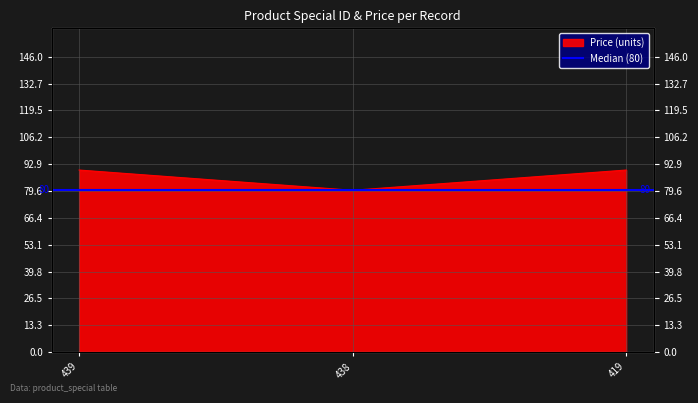

Is it true that the value at 439 is 90?

True